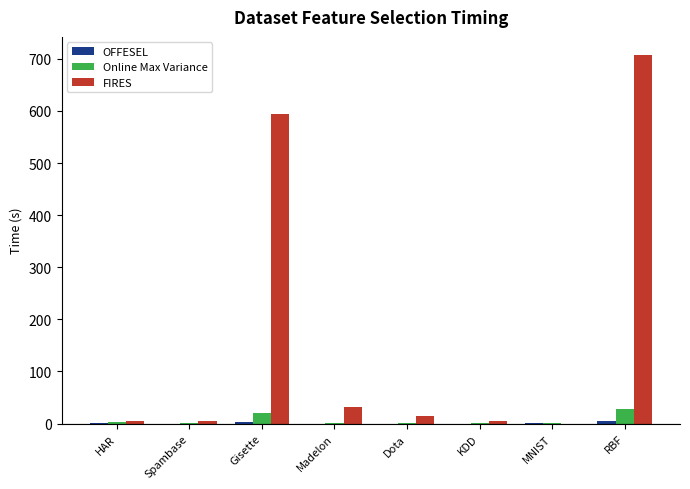

What is the maximum value shown in the chart?

706.8